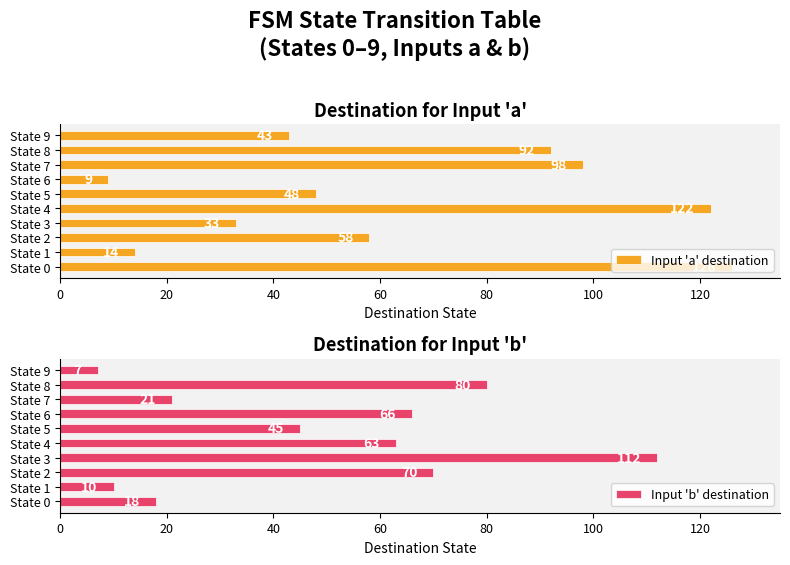

What is the difference between the maximum and minimum values in the Input 'a' destination series?

117